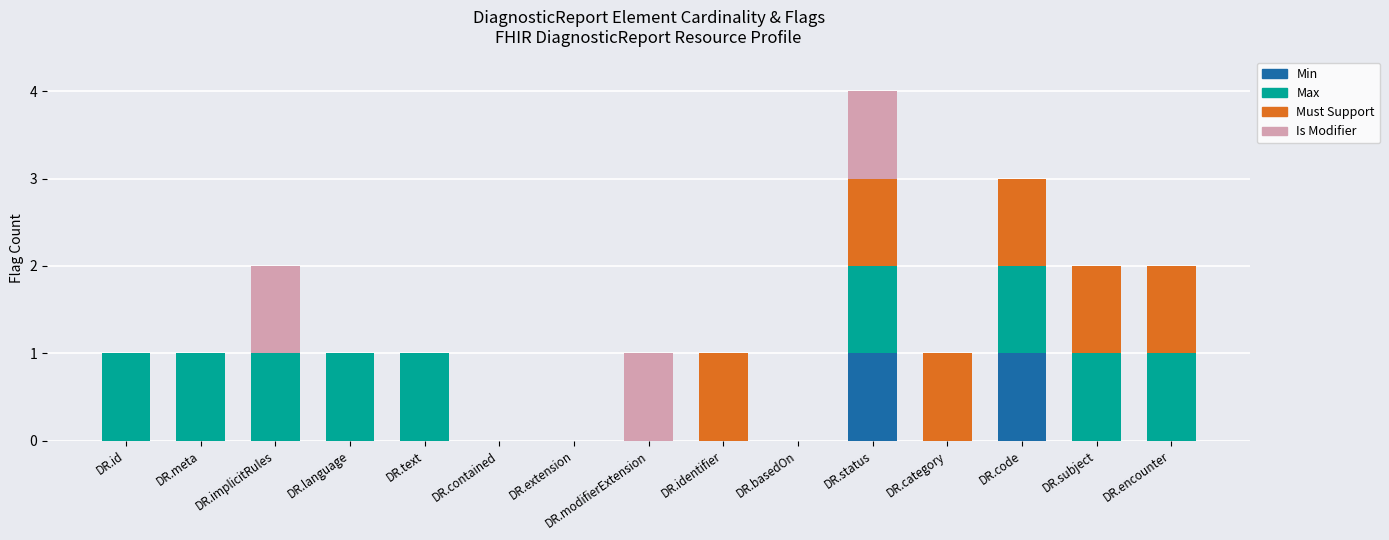

What is the total value across all series at DR.code?

3